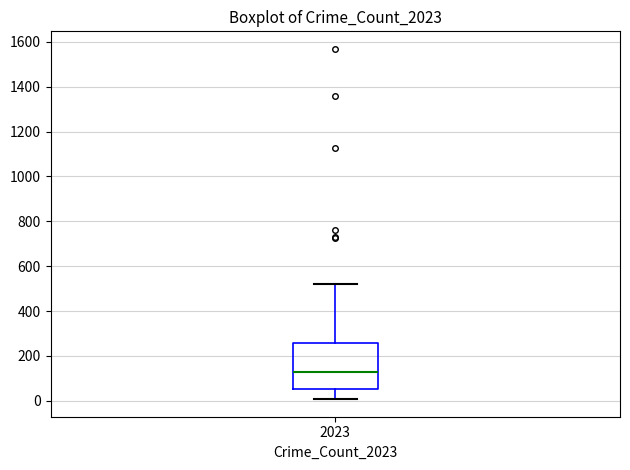

Transcribe this box plot: give where the median line is, the range the box spans, and where the two whiskers end, as read against the y-axis. The values are not printed on the chart, so give them approximately, as read against the axis.

median 120, box 60 to 260, whiskers 0 to 520